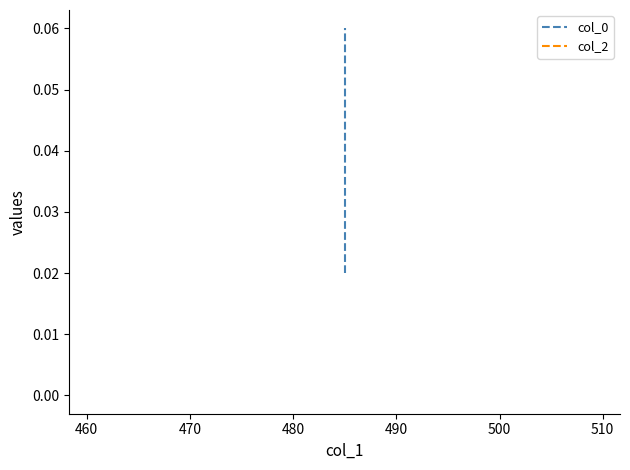

Is this an area chart (filled region under the line)?

No